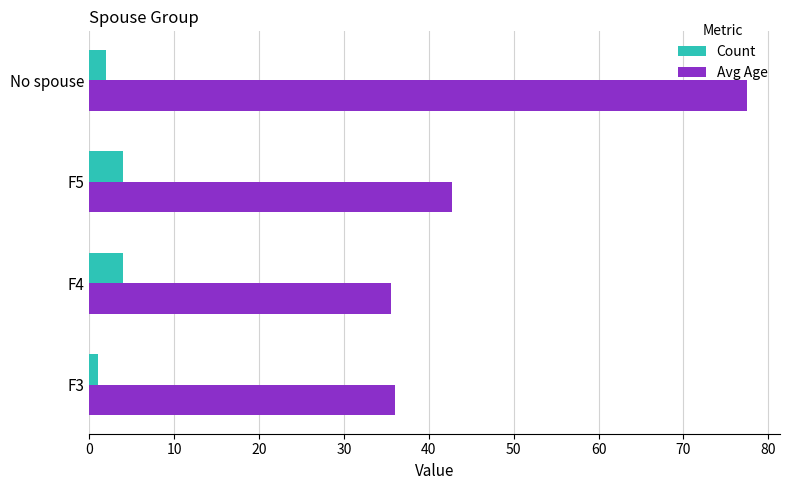

What are all the series names shown in the legend?

Count, Avg Age